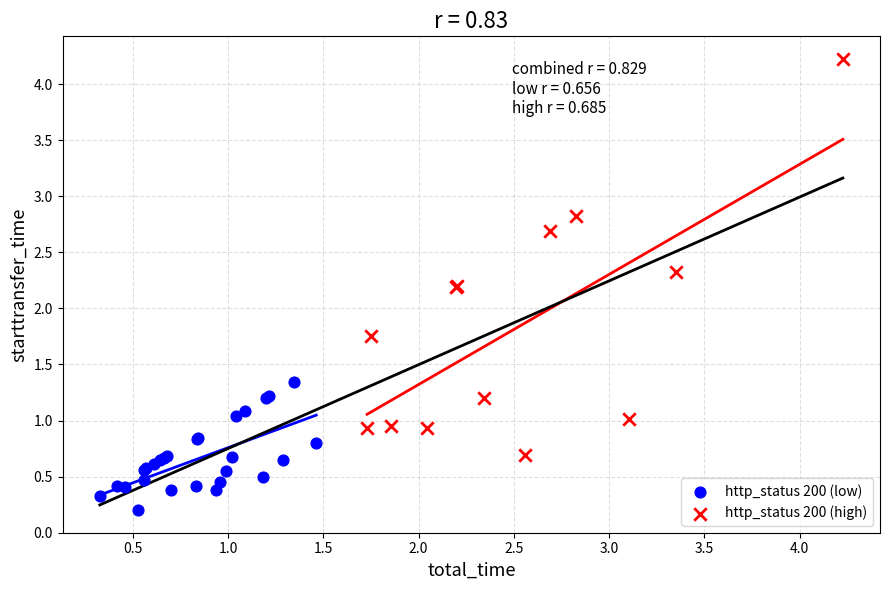

Which series contains the lowest Y value?

http_status 200 (low)